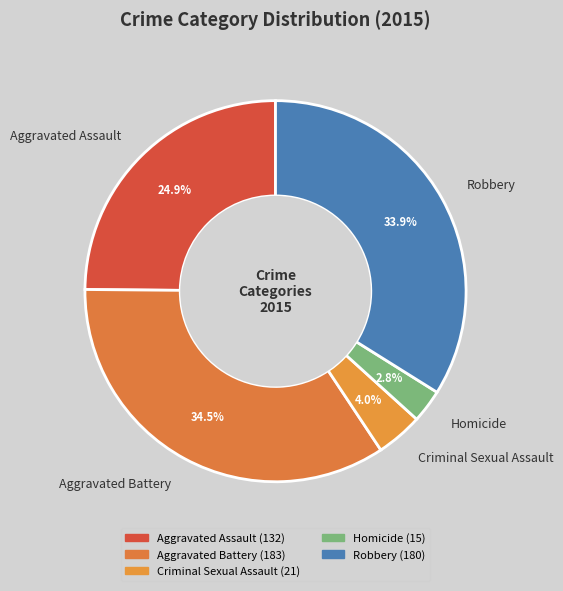

Which slice is the smallest?

Homicide